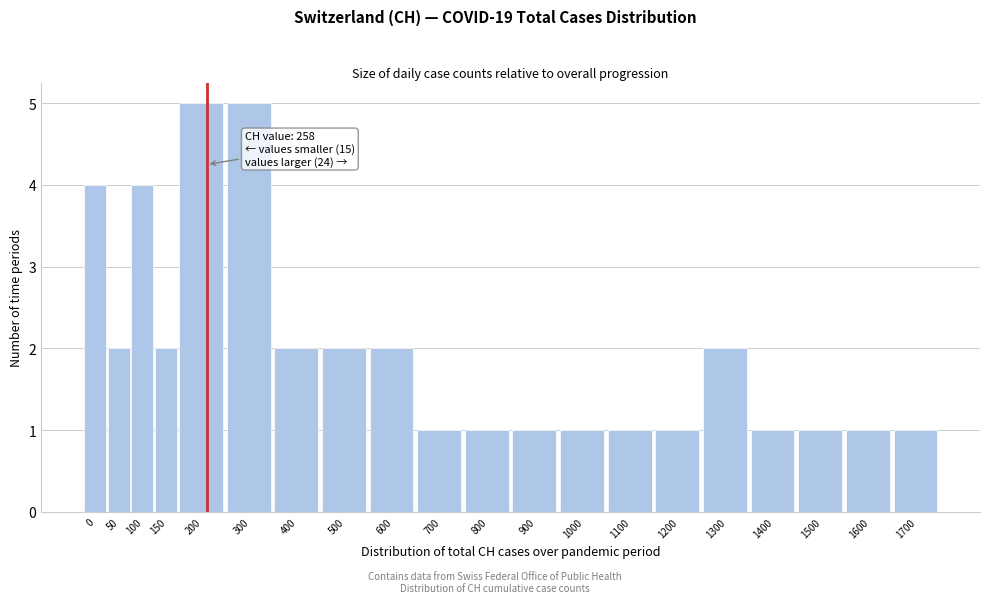

Reading left to right, transcribe all the data shown in this chart.

0=4	50=2	100=4	150=2	200=5	300=5	400=2	500=2	600=2	700=1	800=1	900=1	1000=1	1100=1	1200=1	1300=2	1400=1	1500=1	1600=1	1700=1